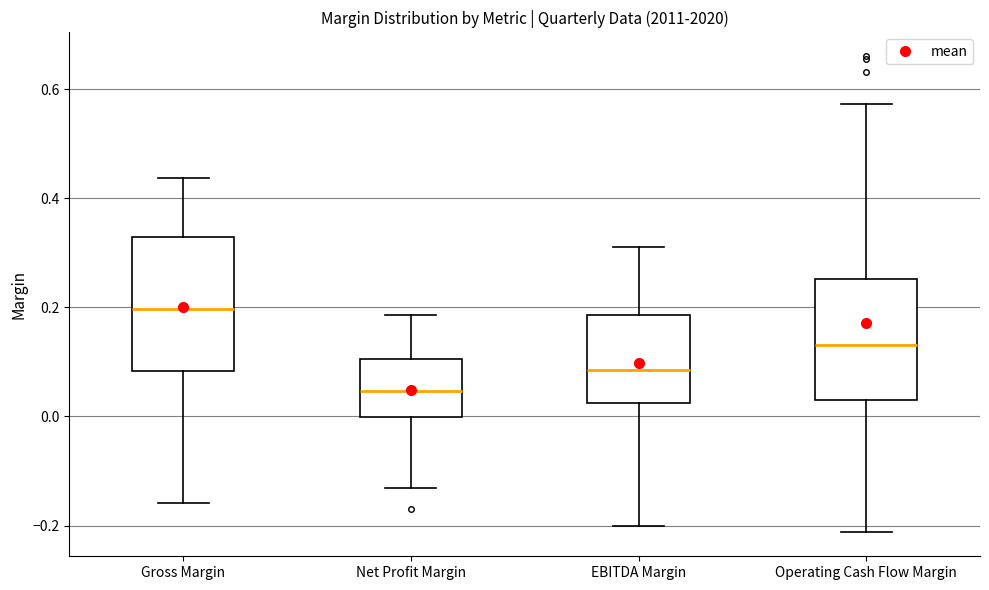

Reading left to right, read every box against the y-axis: the position of its median line, the range the box covers, and the ends of its whiskers. The values are not printed on the chart, so give them approximately, as read against the axis.

Gross Margin: median 0.20, box 0.08 to 0.32, whiskers -0.16 to 0.44
Net Profit Margin: median 0.04, box 0.00 to 0.10, whiskers -0.14 to 0.18
EBITDA Margin: median 0.08, box 0.02 to 0.18, whiskers -0.20 to 0.32
Operating Cash Flow Margin: median 0.14, box 0.04 to 0.26, whiskers -0.22 to 0.58